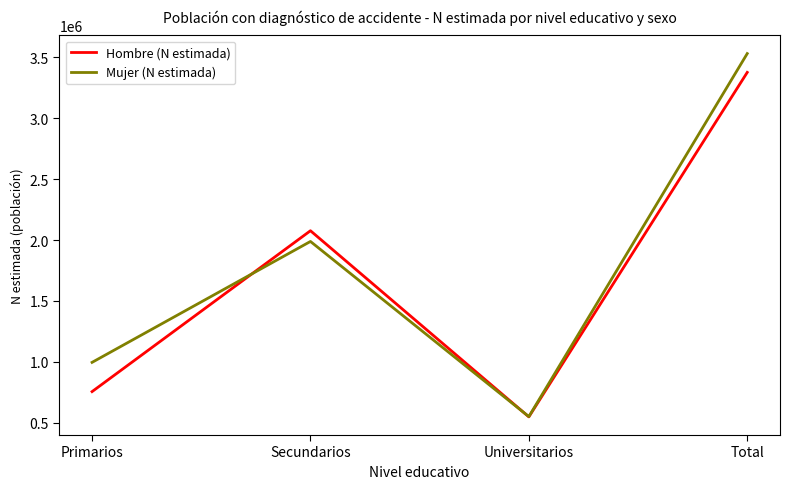

After their last crossing, which series has the higher values: Hombre (N estimada) or Mujer (N estimada)?

Mujer (N estimada)